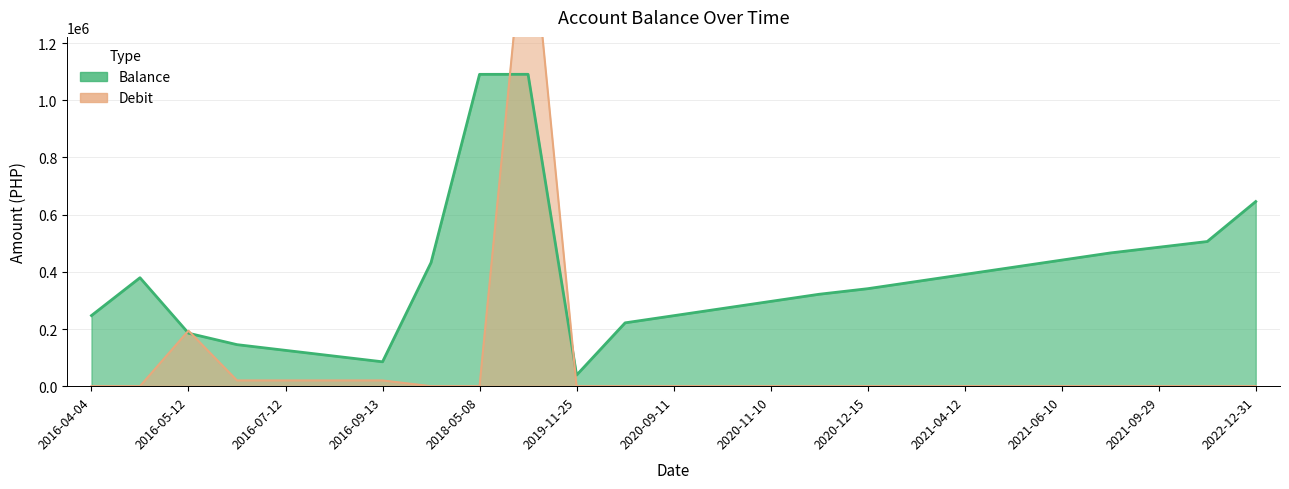

What is the label of the 21st point from the right?

2016-07-12